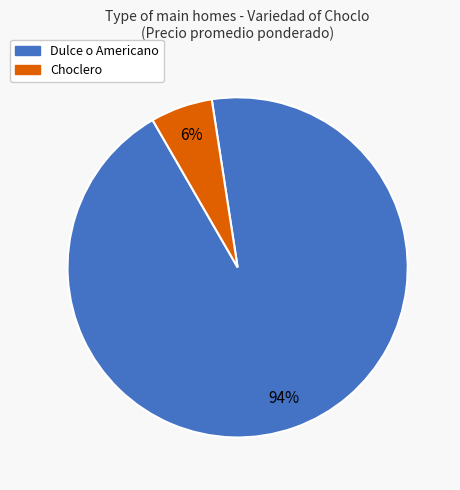

How many segments does this pie chart have?

2